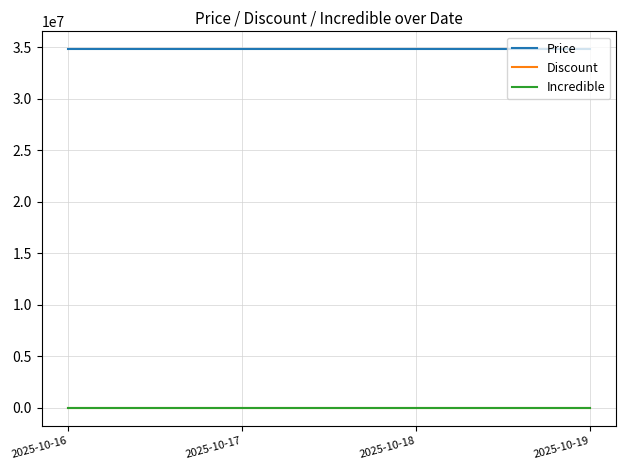

Reading left to right, list all the values displayed in this chart.

Price: 2025-10-16=34800000	2025-10-17=34800000	2025-10-18=34800000	2025-10-19=34800000
Discount: 2025-10-16=0	2025-10-17=0	2025-10-18=0	2025-10-19=0
Incredible: 2025-10-16=0	2025-10-17=0	2025-10-18=0	2025-10-19=0